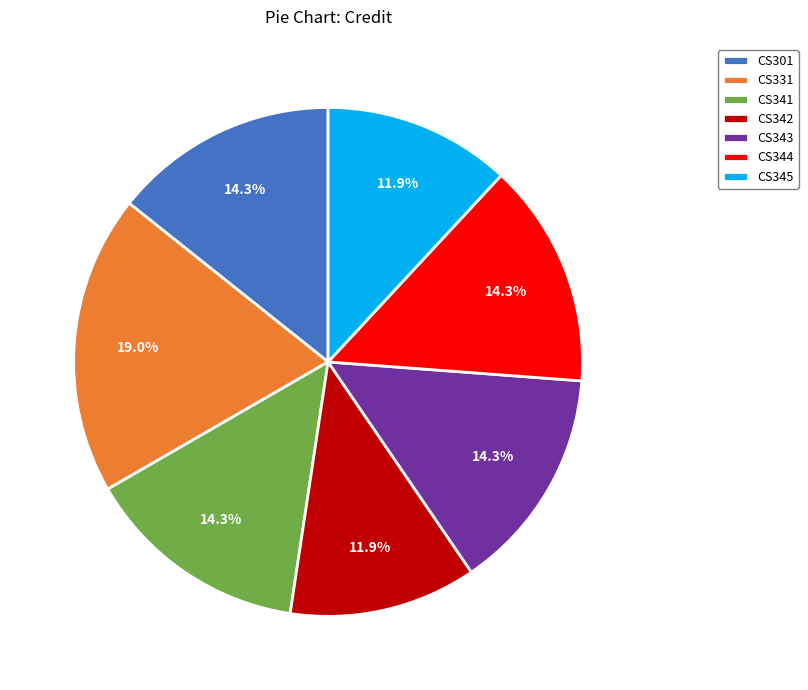

To the nearest percent, what portion does CS345 represent?

12%